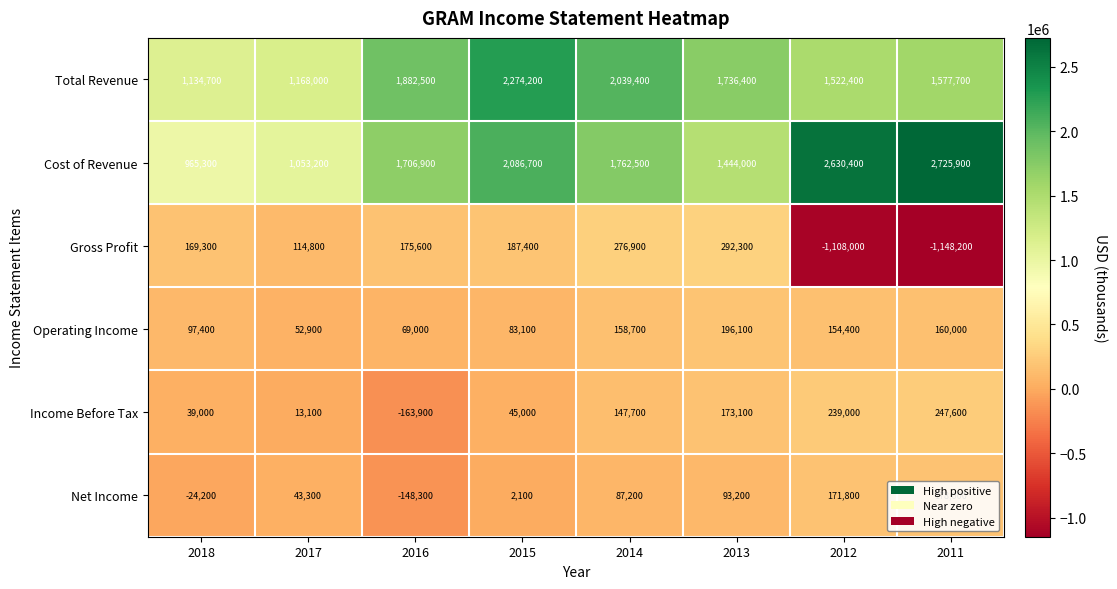

What is the approximate value of Gross Profit at 2018, to the nearest 50?

169300